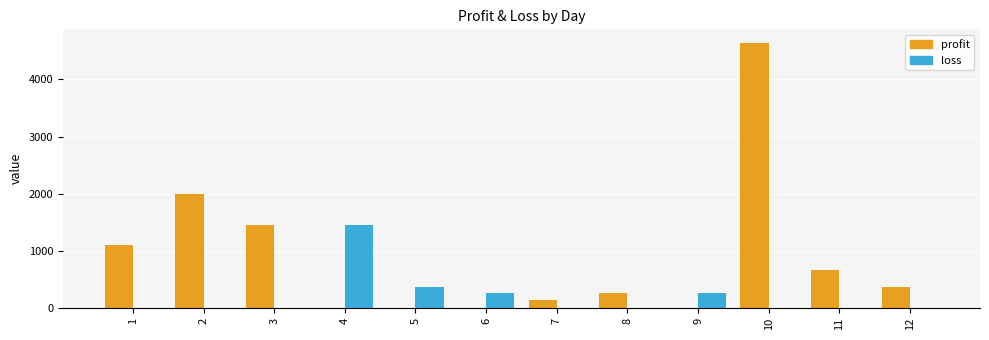

Reading left to right, list all the values displayed in this chart.

profit: 1=1100	2=2000	3=1447	4=0	5=0	6=0	7=147	8=258	9=0	10=4646	11=656	12=368
loss: 1=0	2=0	3=0	4=1458	5=369	6=258	7=0	8=0	9=258	10=0	11=0	12=0